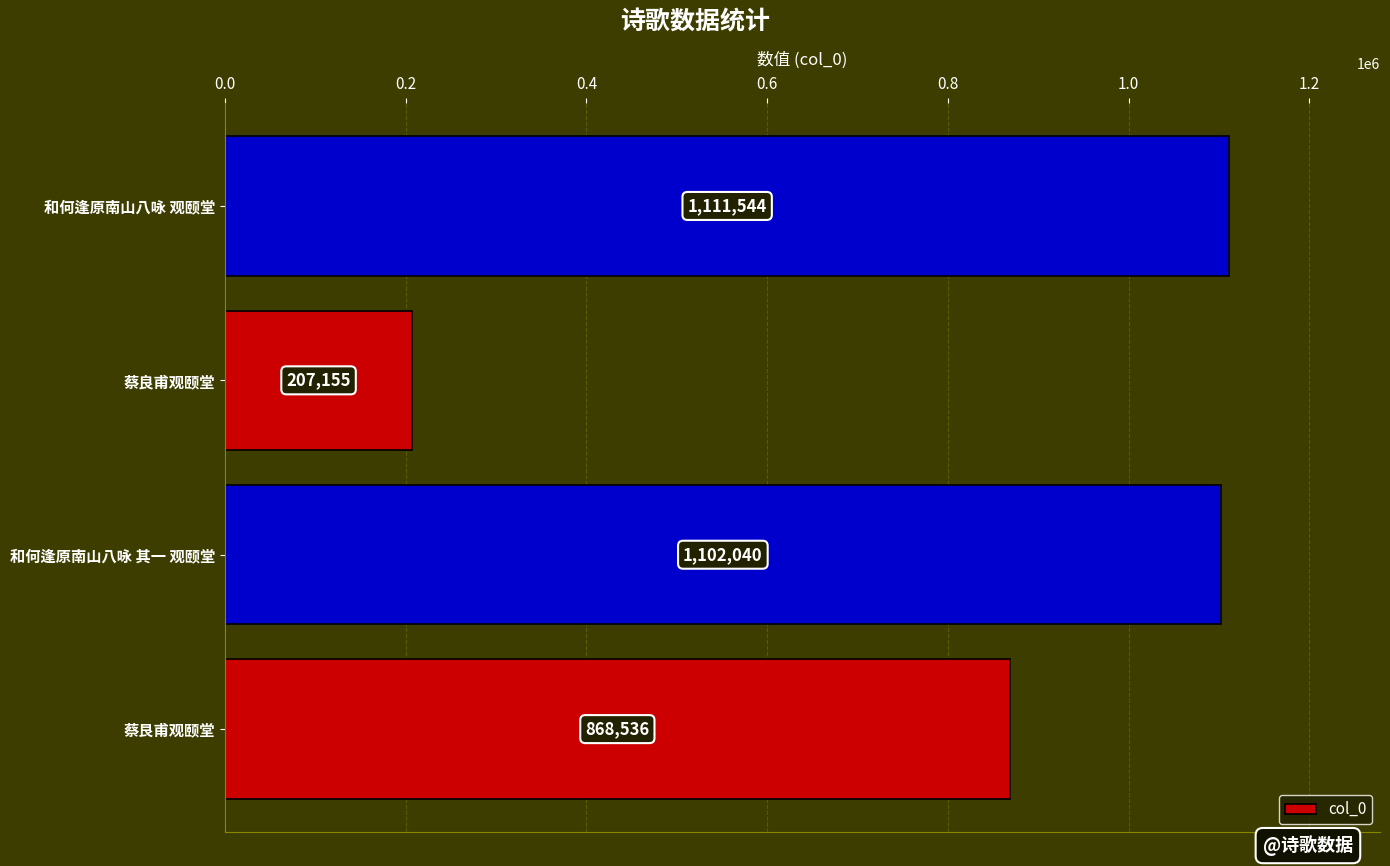

Reading bottom to top, extract all data points from this chart.

蔡艮甫观颐堂=868536	和何逢原南山八咏 其一 观颐堂=1102040	蔡良甫观颐堂=207155	和何逢原南山八咏 观颐堂=1111544